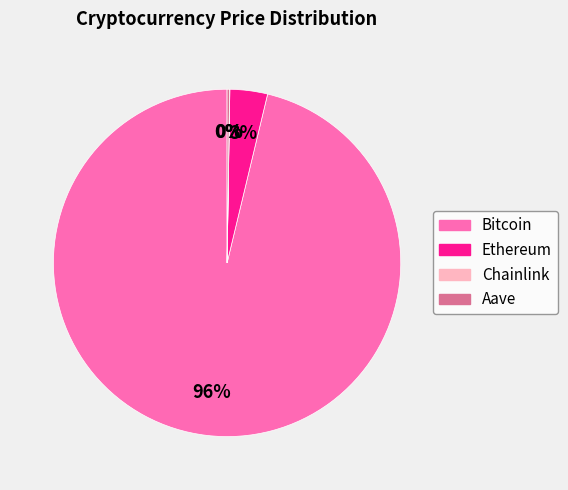

To the nearest percent, what percentage of the pie is Ethereum?

3%